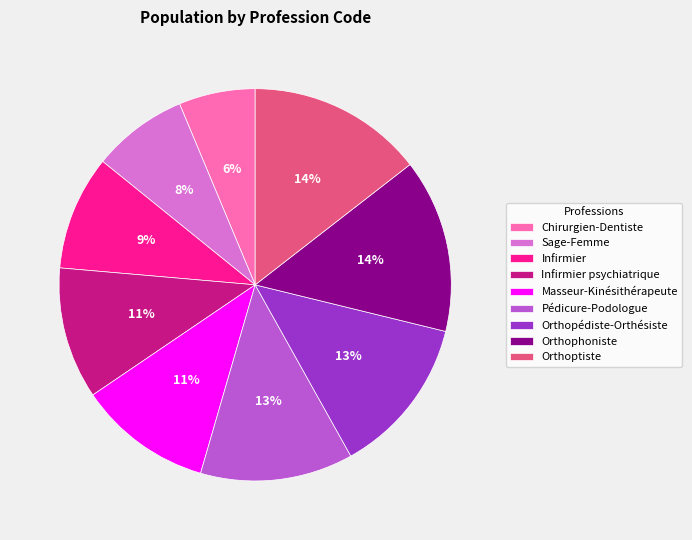

To the nearest percent, what is the average slice percentage?

11%